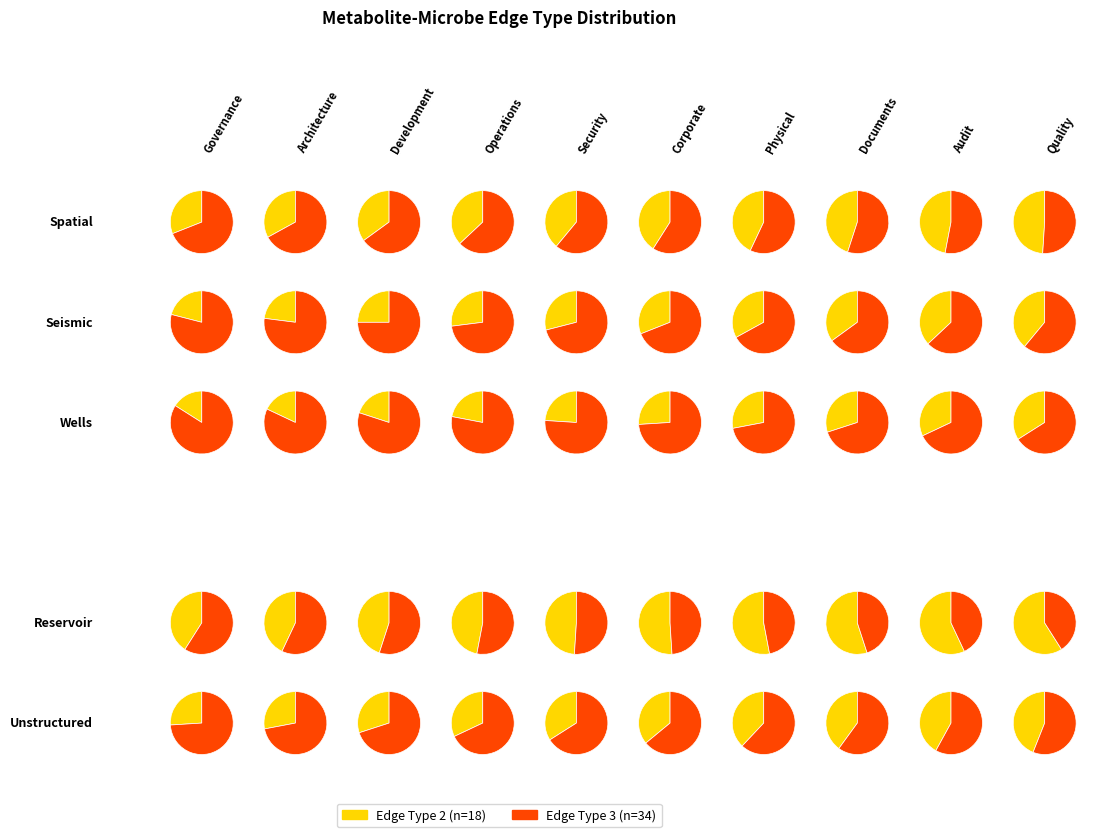

What percentage is NOT represented by edgeType_2?

65.4%